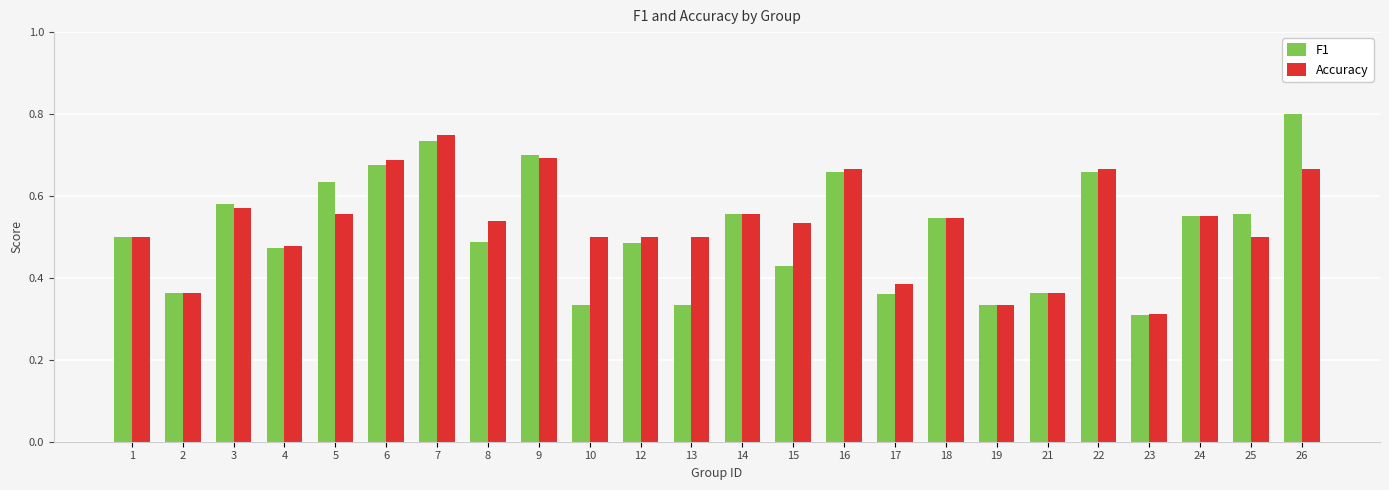

Between 8 and 16, which series saw the biggest shift?

F1